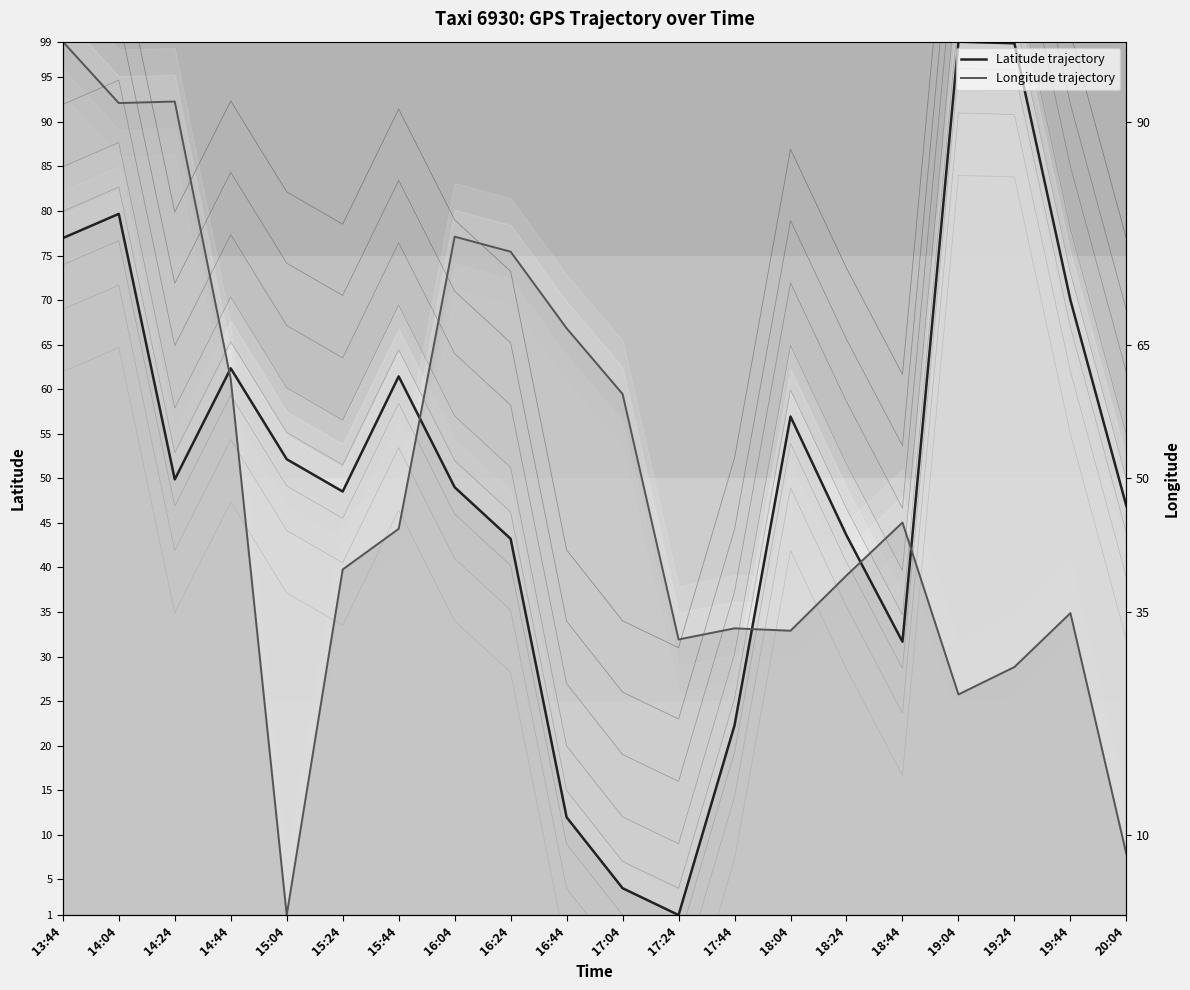

Reading left to right, list all the values displayed in this chart.

Latitude trajectory: 77.0	79.7	49.9	62.3	52.1	48.5	61.4	49.0	43.2	12.0	4.0	1.0	22.3	56.9	43.6	31.7	99.0	98.8	70.0	46.9
Longitude trajectory: 99.0	92.1	92.3	61.1	1.0	39.8	44.3	77.1	75.4	66.8	59.5	31.9	33.2	32.9	39.1	45.0	25.8	28.8	34.9	7.8